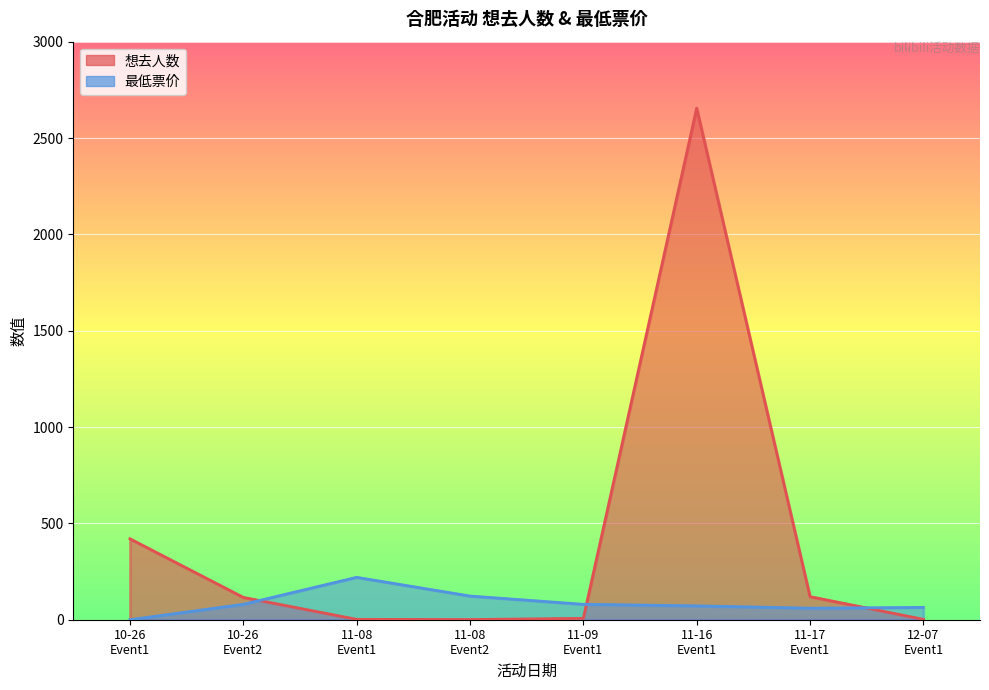

Which series ends up on top after the final intersection of 最低票价 and 想去人数?

最低票价